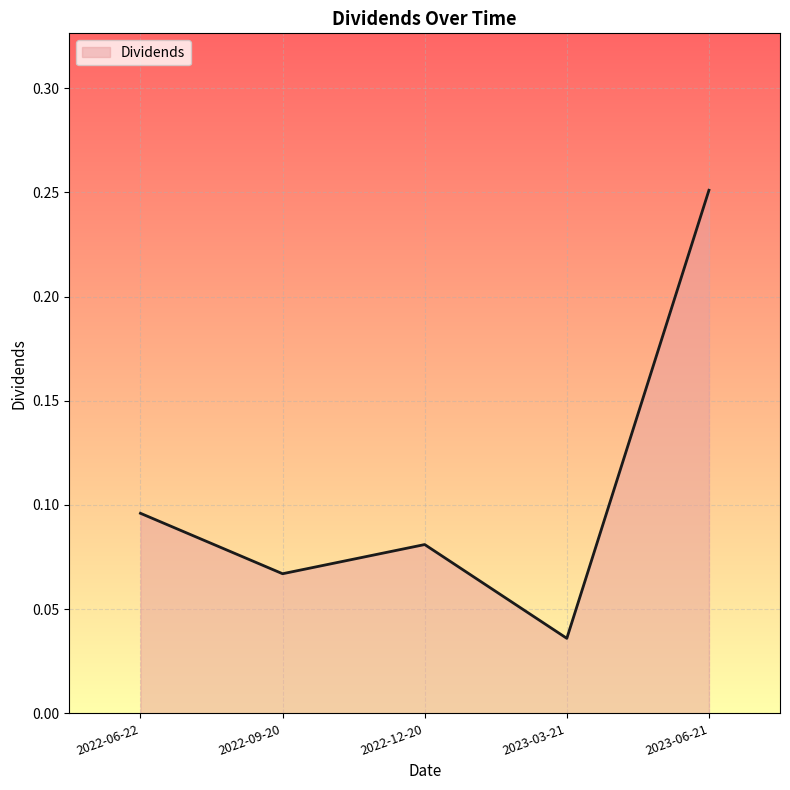

What position from the right is 2023-03-21?

2